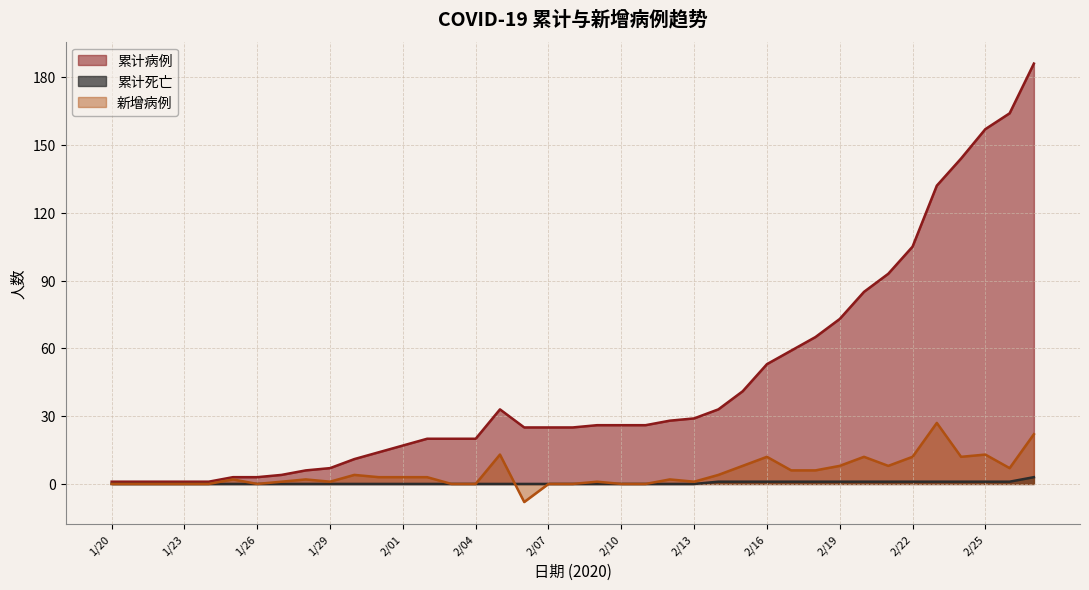

The 累计病例 series shows 264 at 2/27. True or false?

False